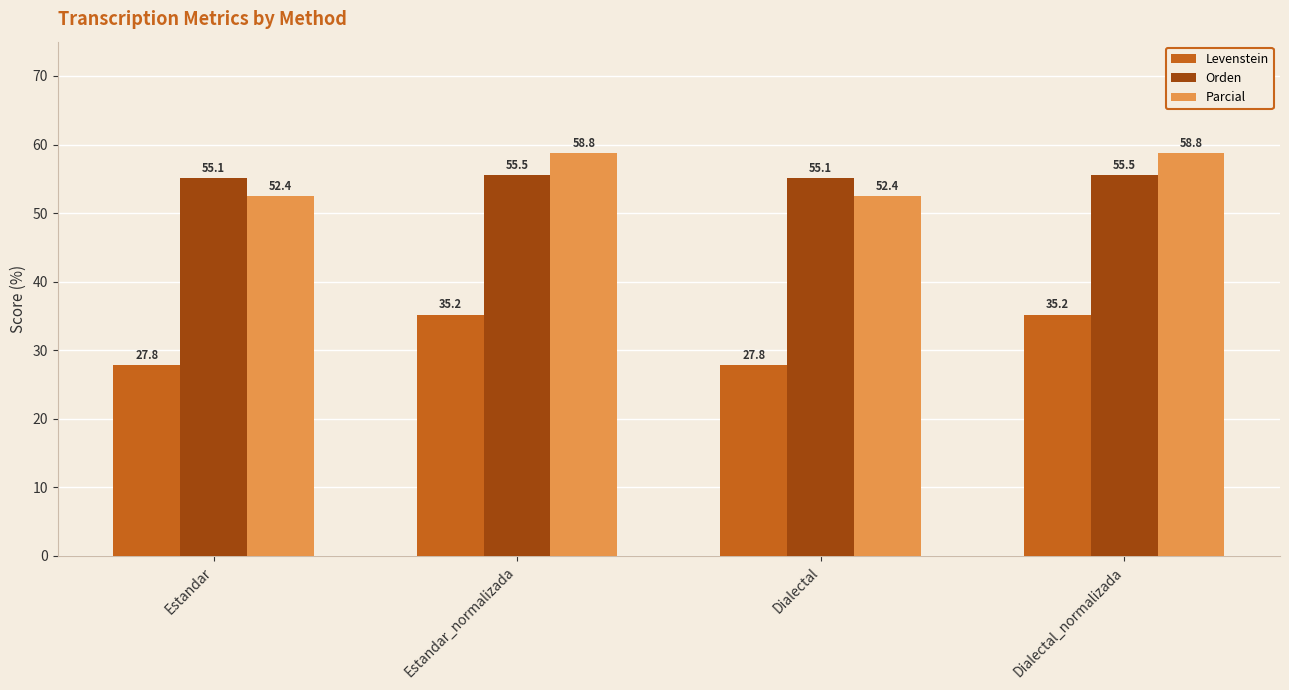

What is the sum of all Levenstein values?

126.0